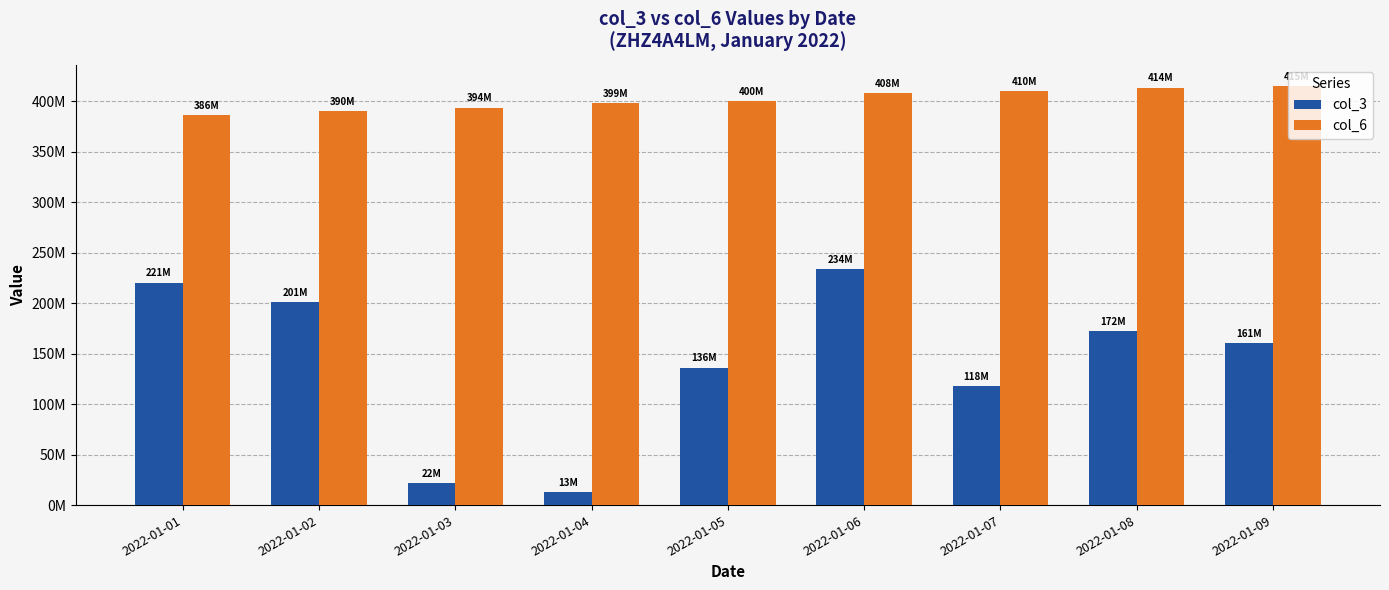

Which has a higher value, 2022-01-08 or 2022-01-07?

2022-01-08